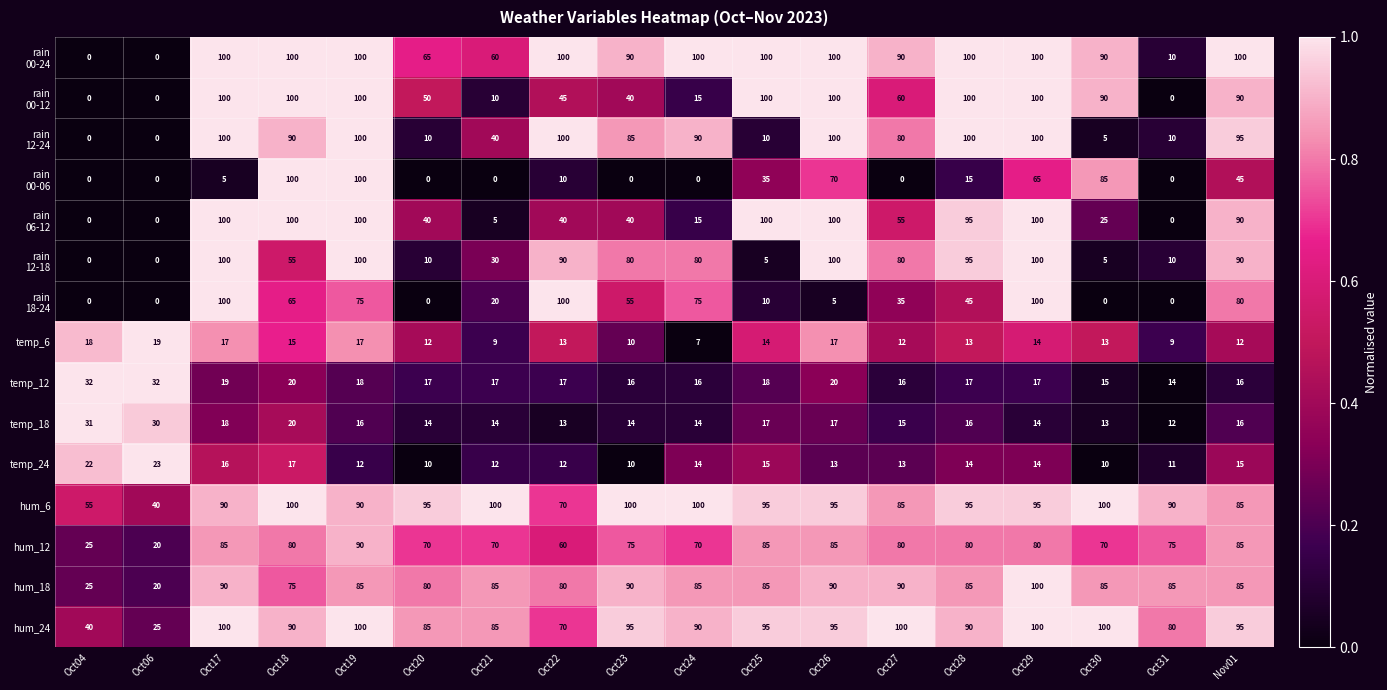

What is the spread (max minus min) of values at Oct19?

88